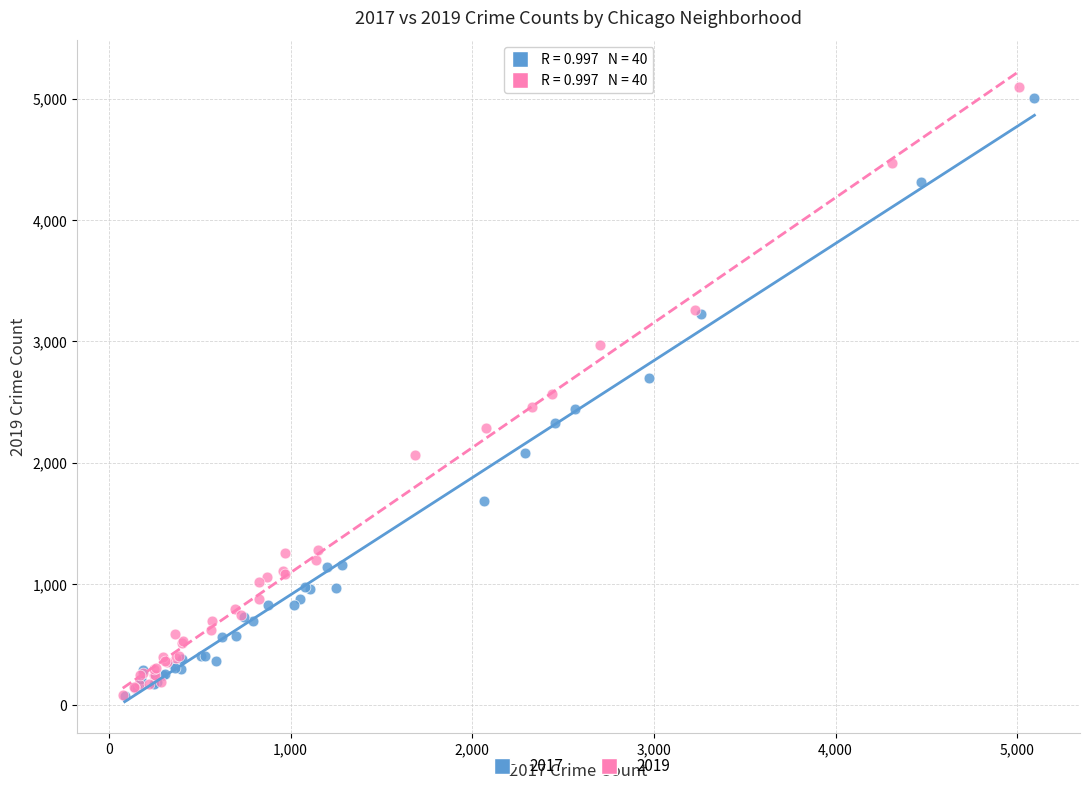

Which series has the widest spread of Y values?

2019